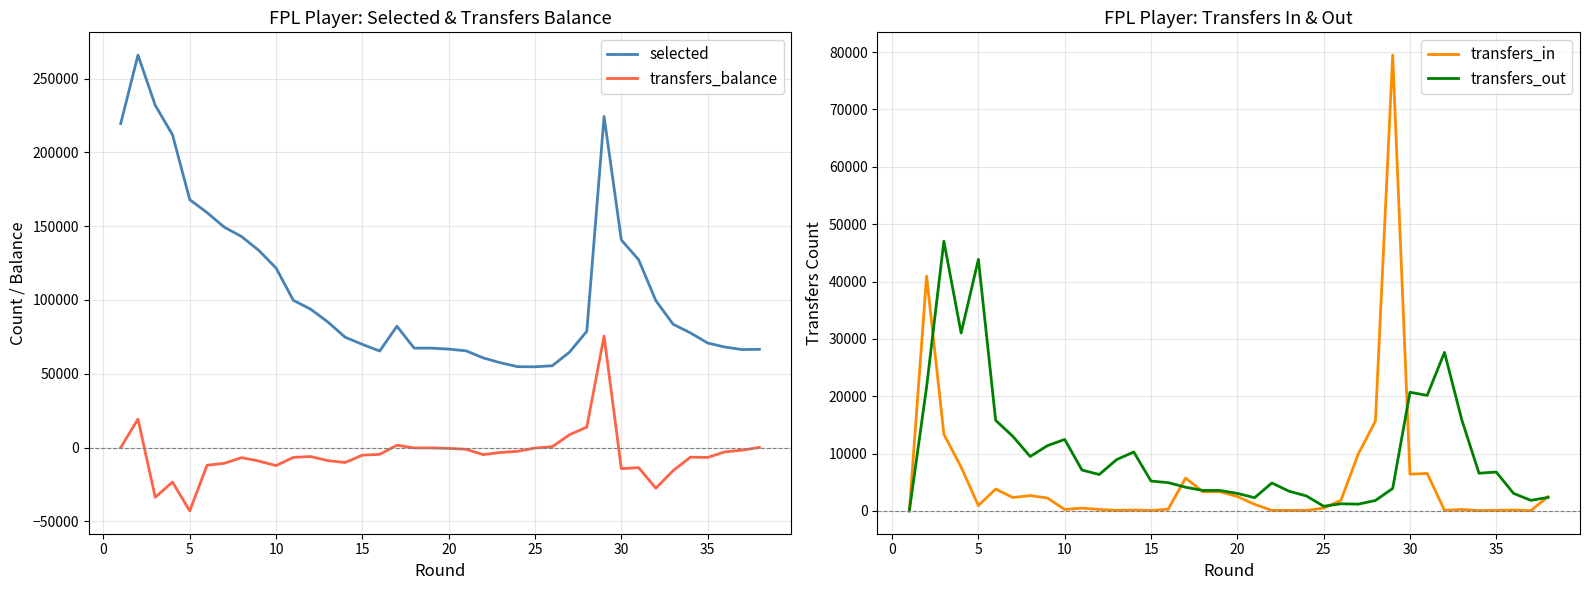

What is the value of the transfers_out point at the 38th from the left?

2354